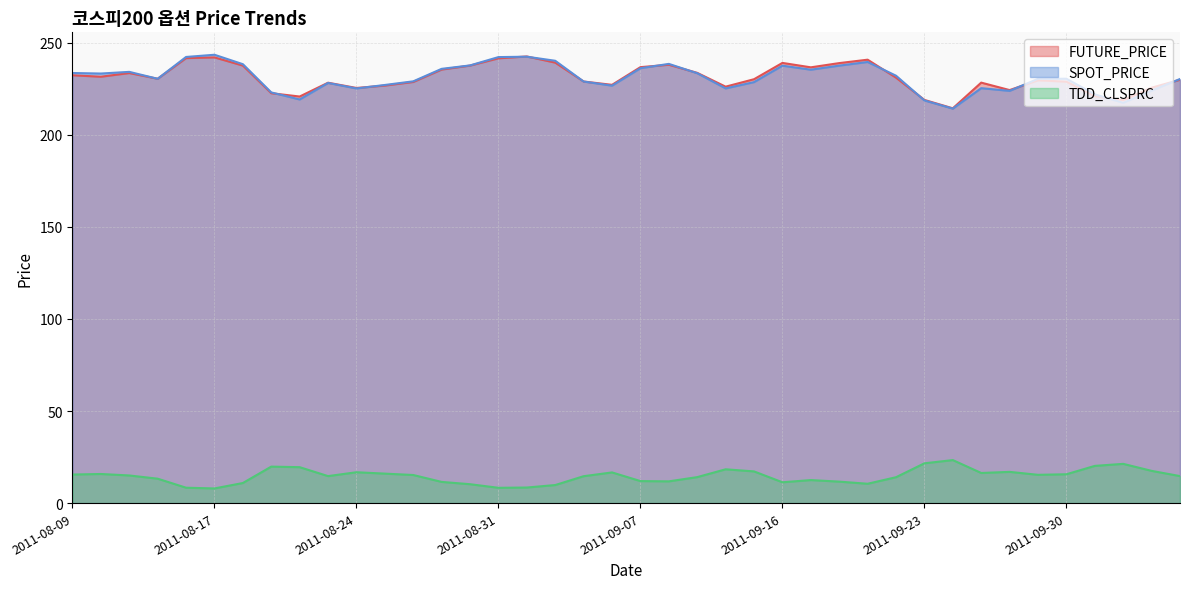

What is the value of the SPOT_PRICE point at the 34th from the left?

223.8